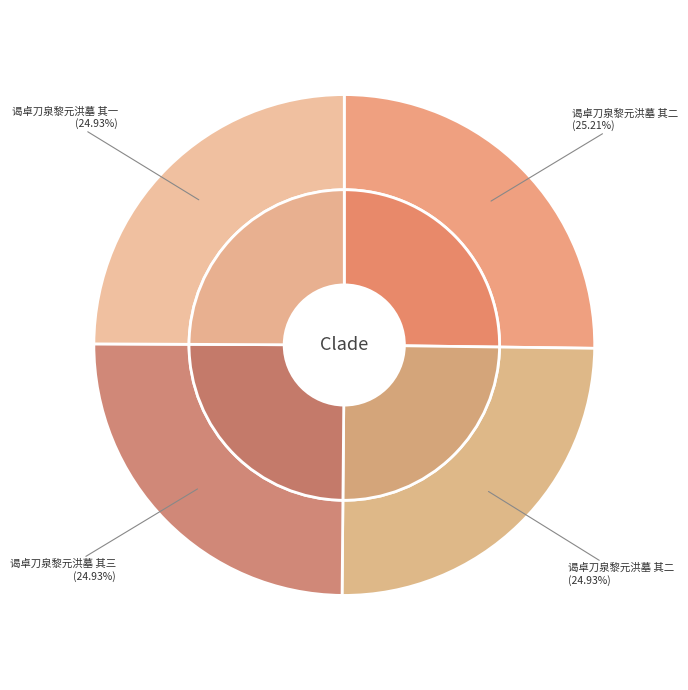

Which slice is the smallest?

谒卓刀泉黎元洪墓 其一